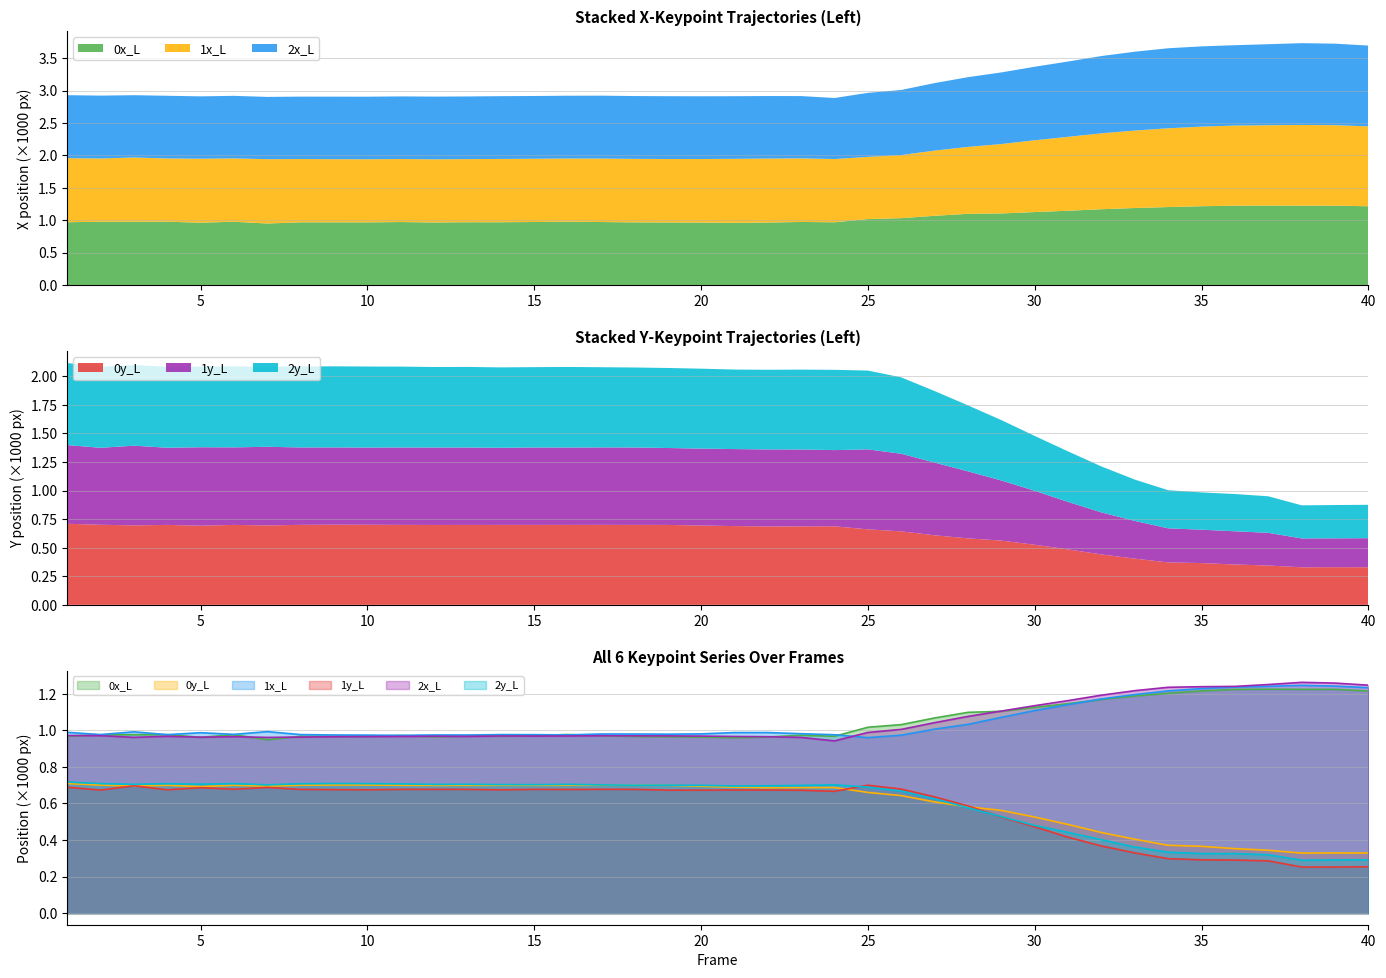

The 1x_L series shows 0.3 at 13. True or false?

False